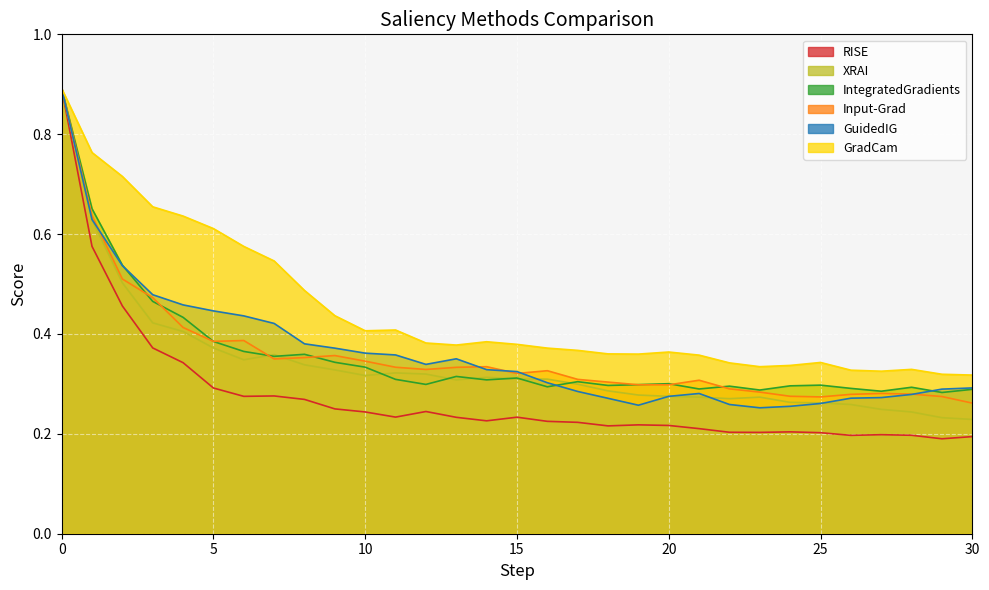

What is the smallest value displayed?

0.2